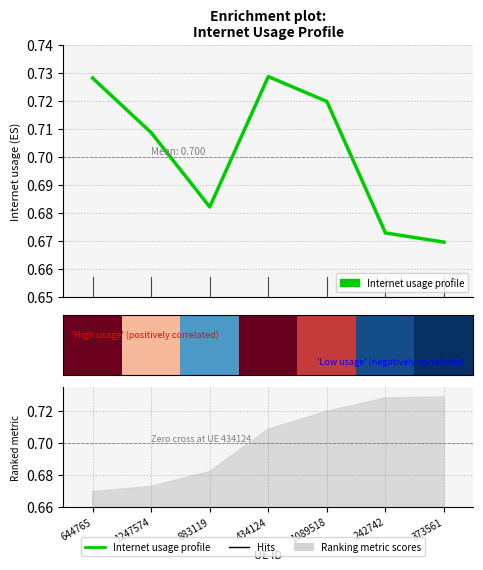

What is the sum of the Internet usage profile values at 1089518 and 434124?

1.4